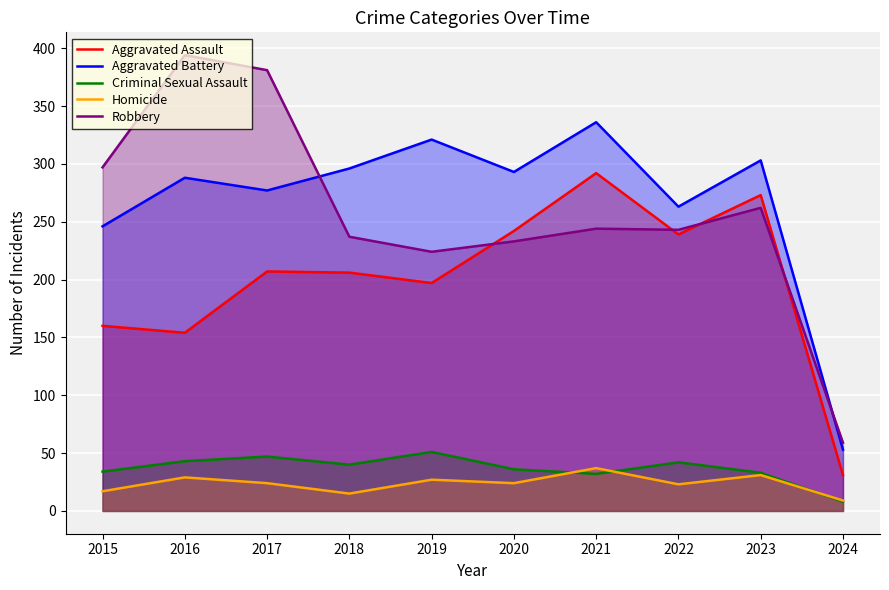

How many lines are shown in the chart?

5